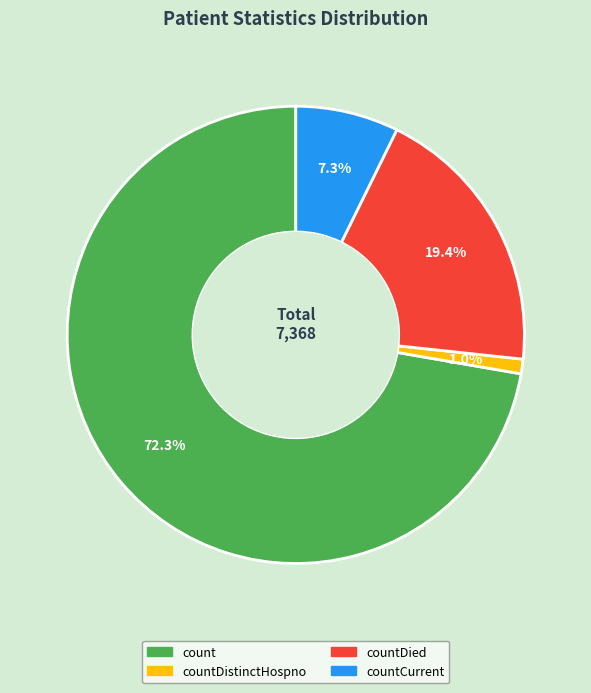

Is there a majority slice in this chart?

Yes